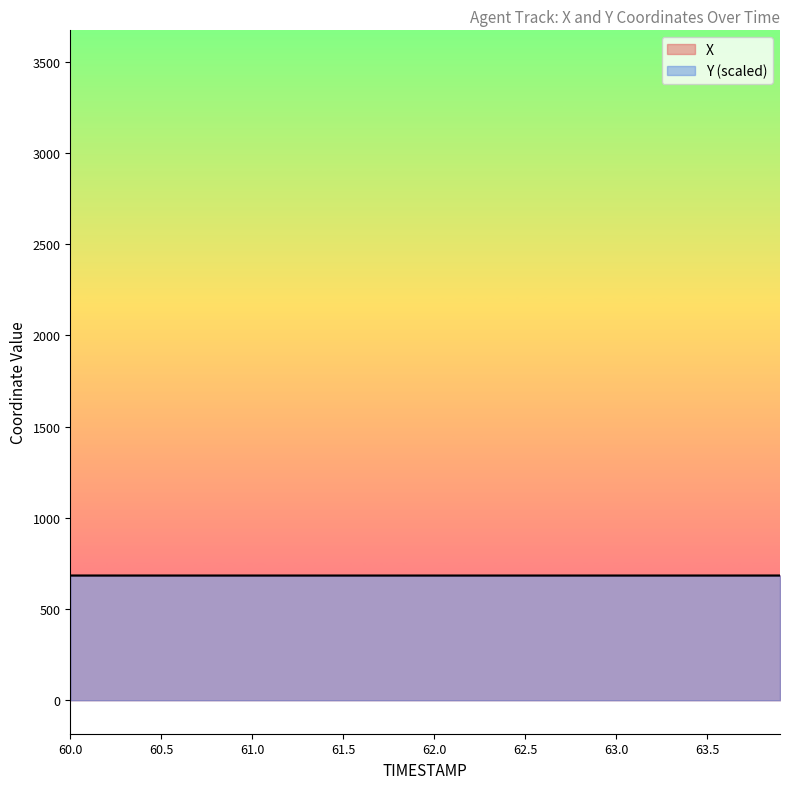

What is the average value of the Y series?

683.4